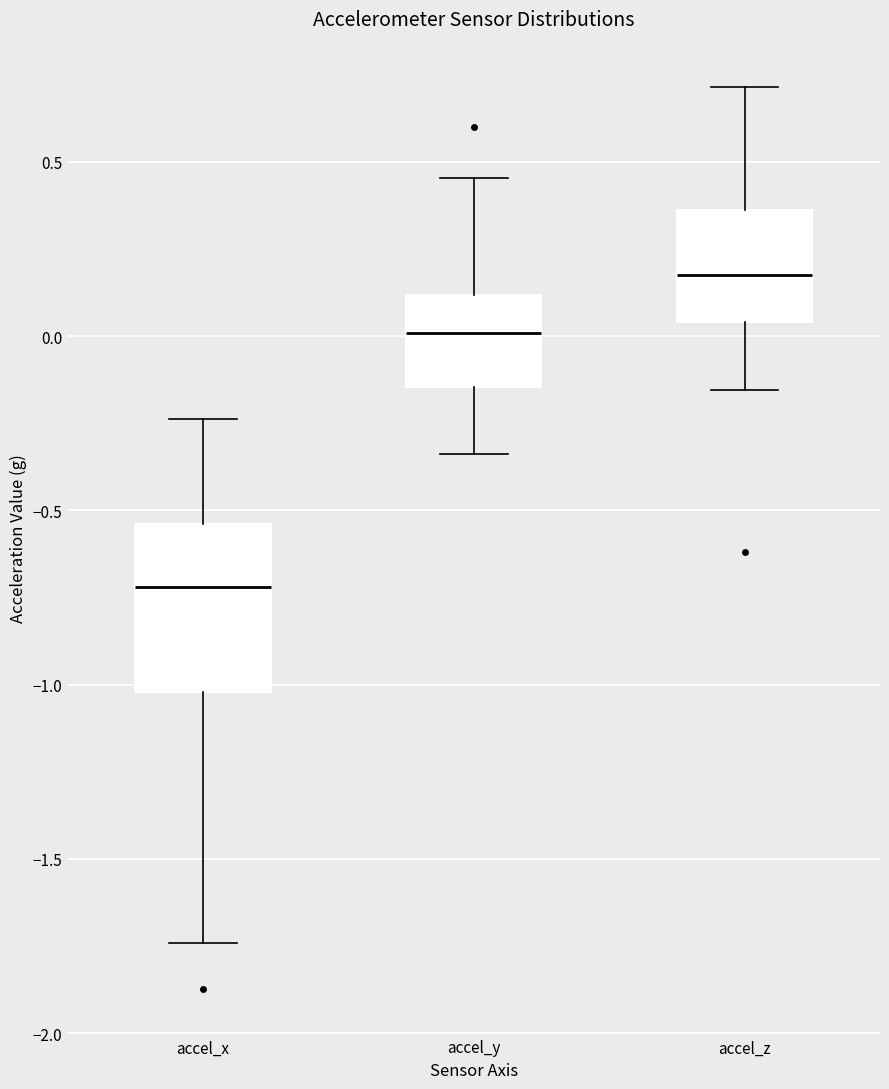

Which box's median line is the highest?

accel_z